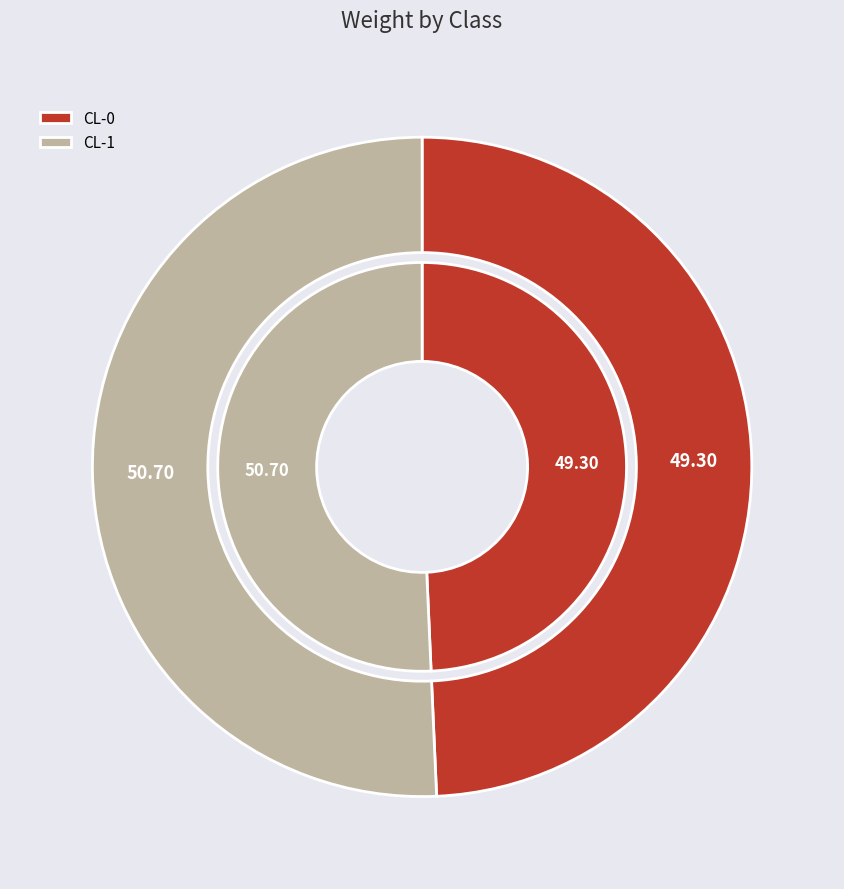

Is the sum of CL-1 and CL-0 greater than half?

Yes